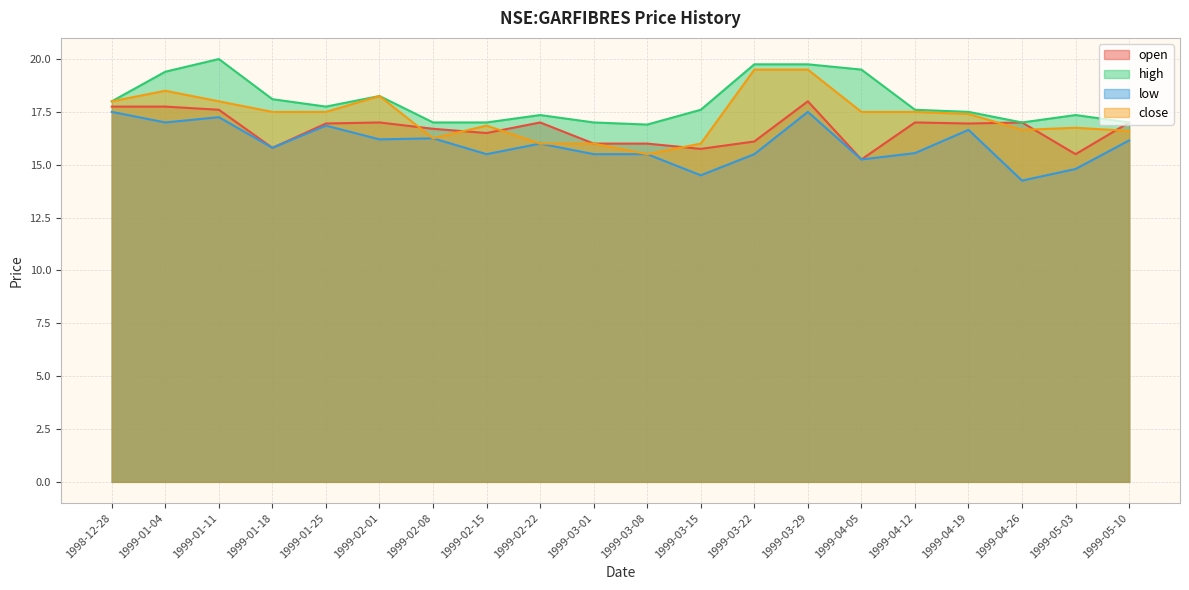

True or false: high and open cross at least once.

False